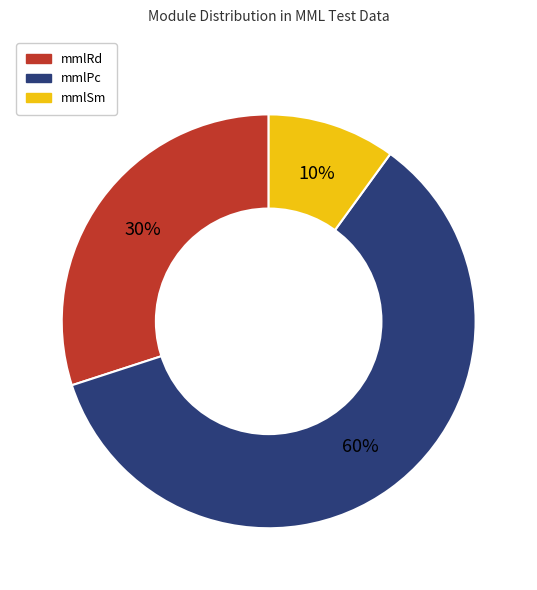

To the nearest percent, what is the combined percentage of mmlRd and mmlSm?

40%